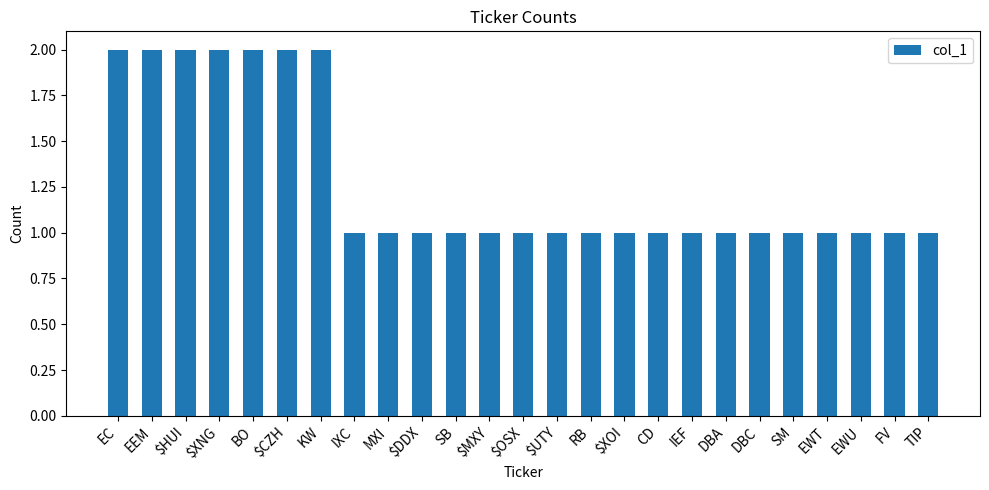

How many bars are there in total?

25